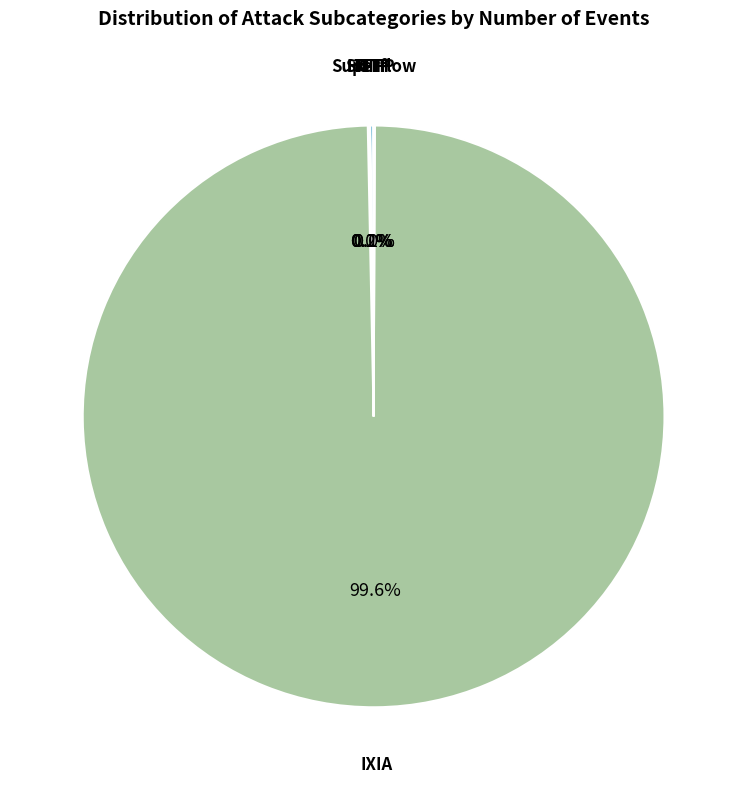

Does any single category account for the majority?

Yes